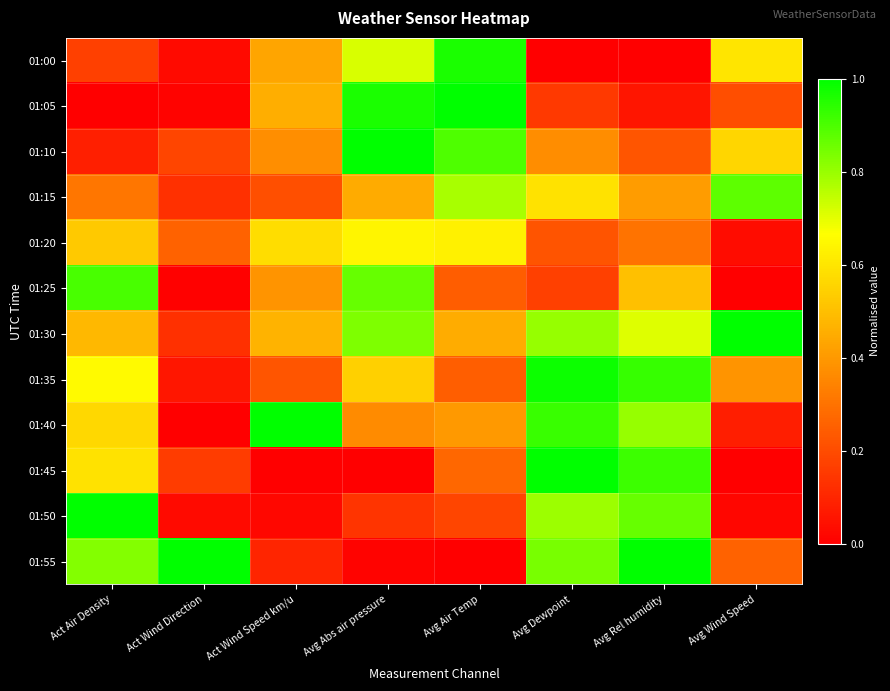

What is the spread (max minus min) of values at Act Air Density?

1.0